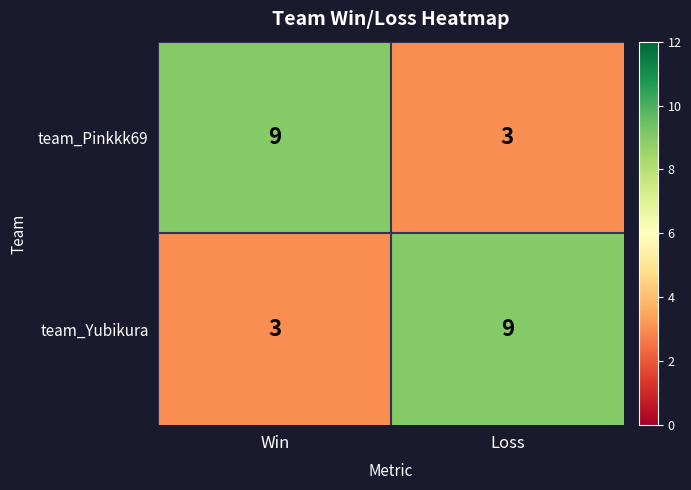

What is the difference between the highest and lowest values at Win?

6